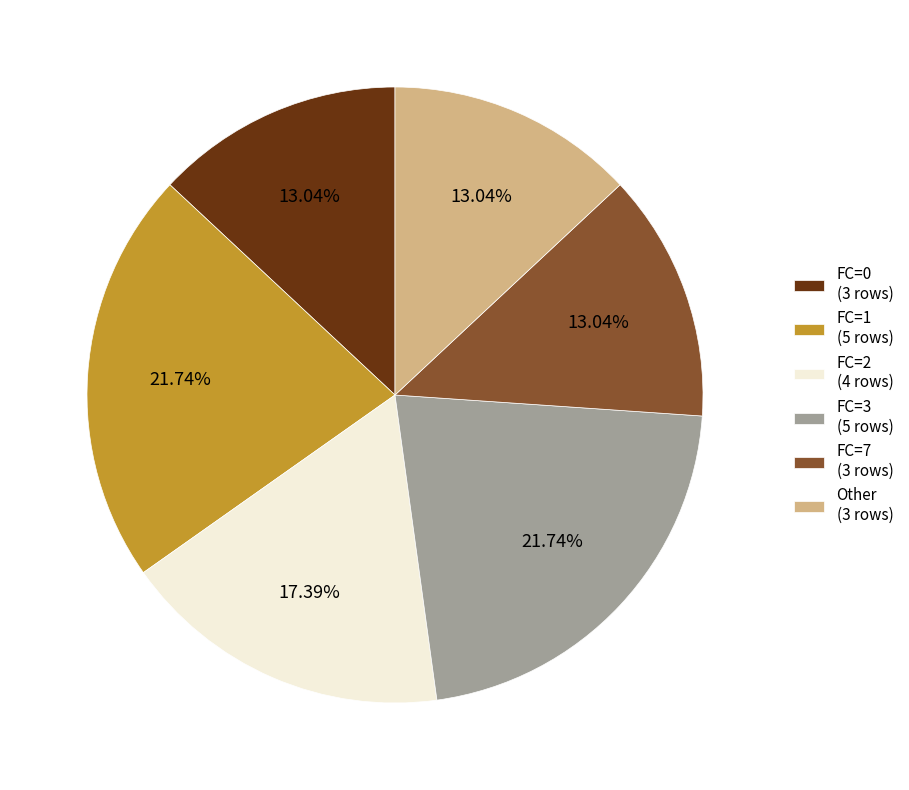

Is there a majority slice in this chart?

No